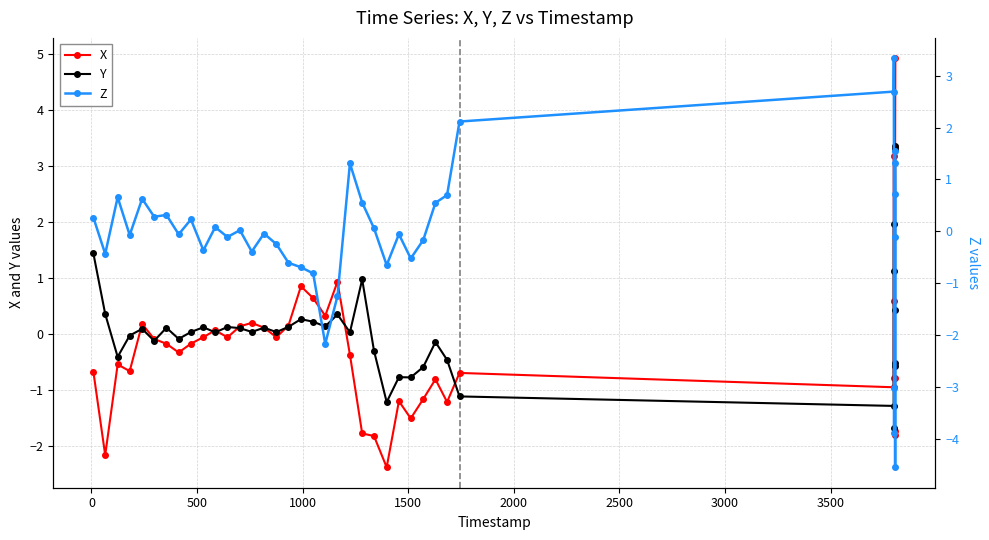

How many values in Y are below zero?

16